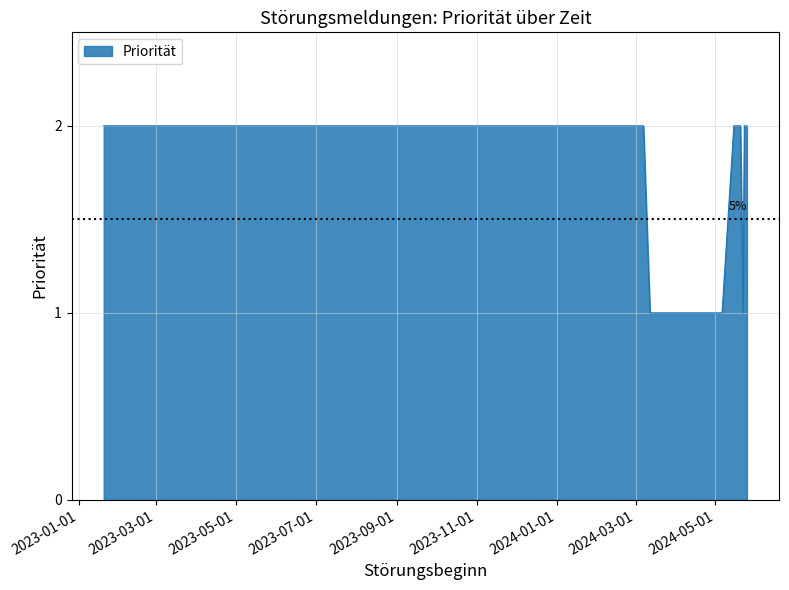

How many interior local valleys (lower than both neighbors) does the data have?

1